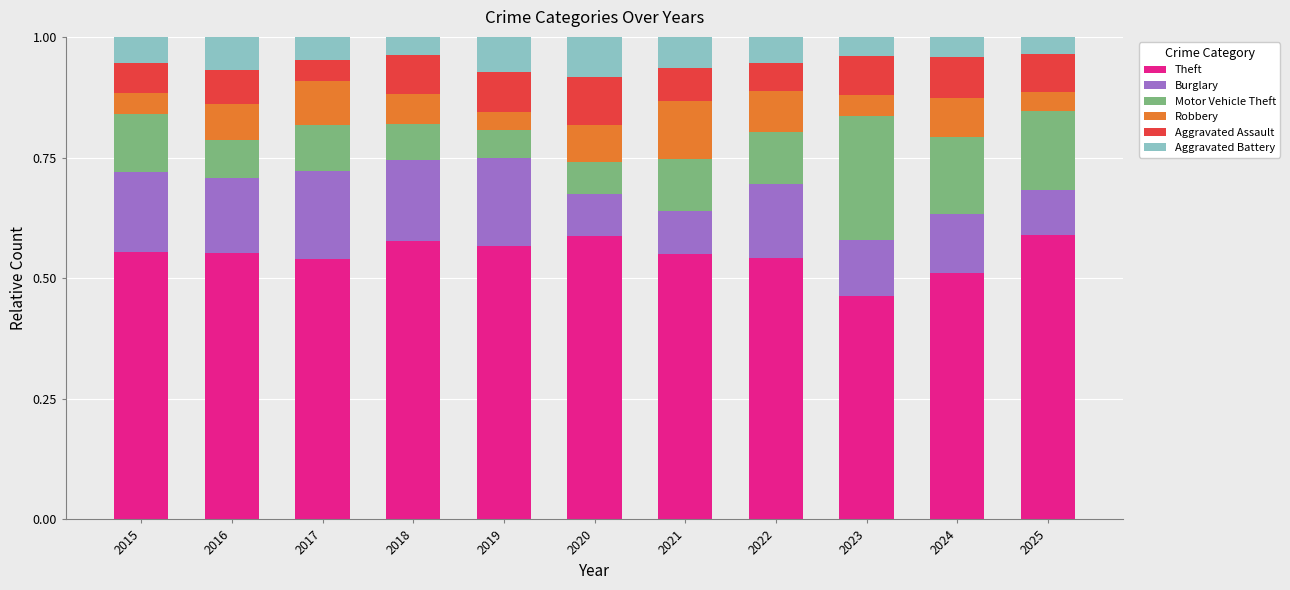

What is the total value across all series at 2018?

1.0